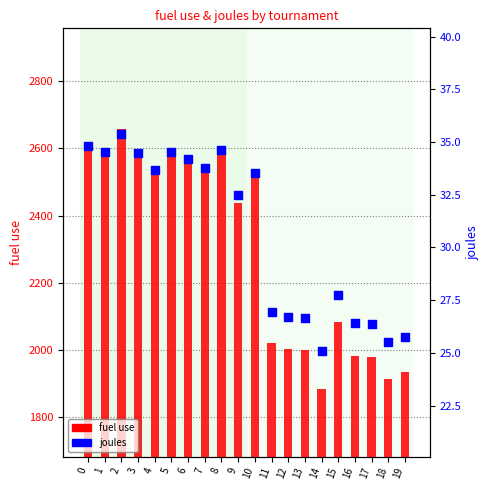

Which series has the largest total across all categories?

fuel use